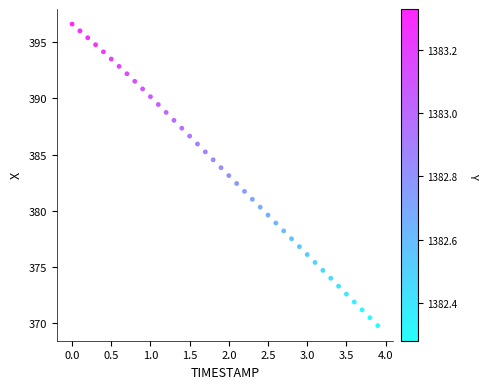

What is the range of Y values (max minus min)?

26.9